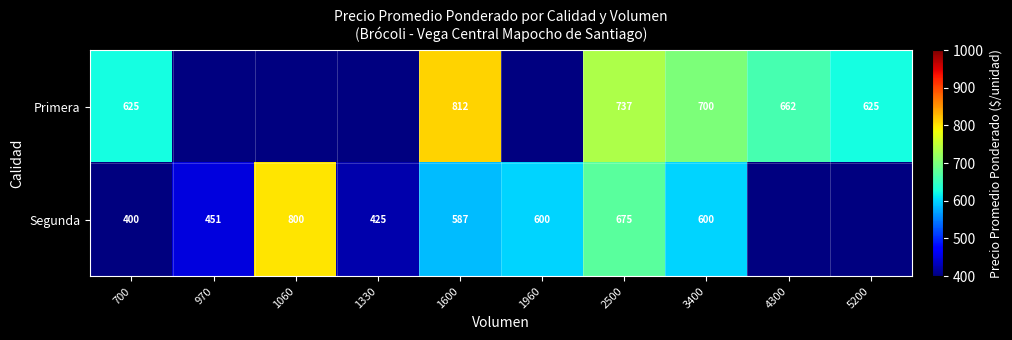

What is the sum of the Segunda values at 1600 and 1060?

1387